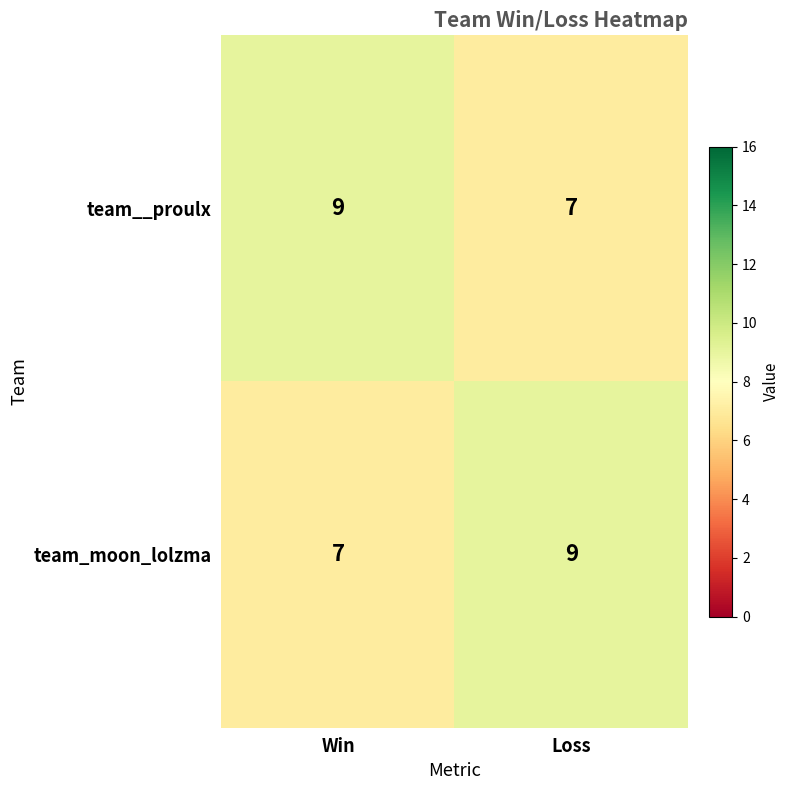

Rank the series at Loss from highest to lowest value.

team_moon_lolzma, team__proulx